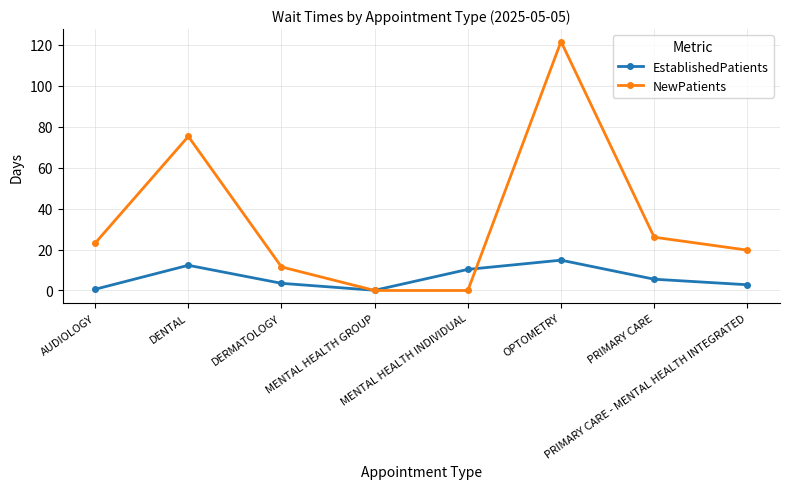

What is the highest value of the EstablishedPatients series?

14.8